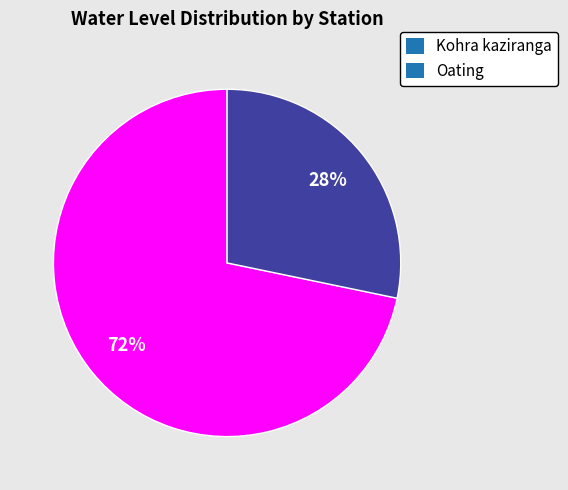

The Kohra kaziranga slice represents 65% of the pie. True or false?

False